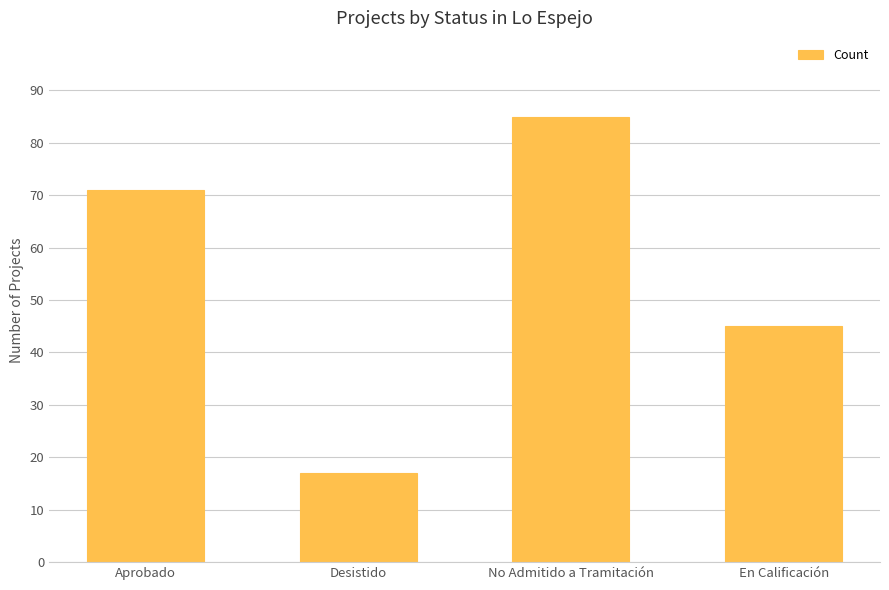

What is the value of the 4th bar from the left?

45